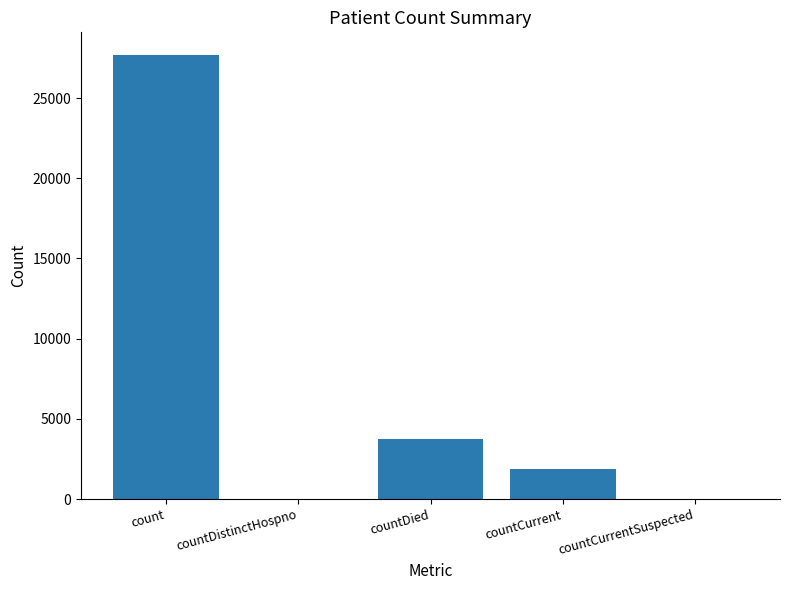

What is the change in value from count to countCurrentSuspected?

-27712